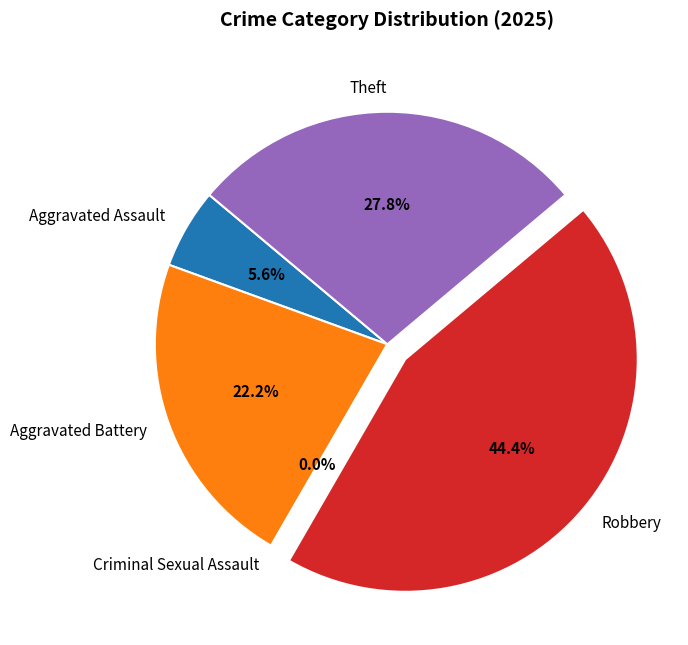

To the nearest percent, what portion does Aggravated Assault represent?

6%